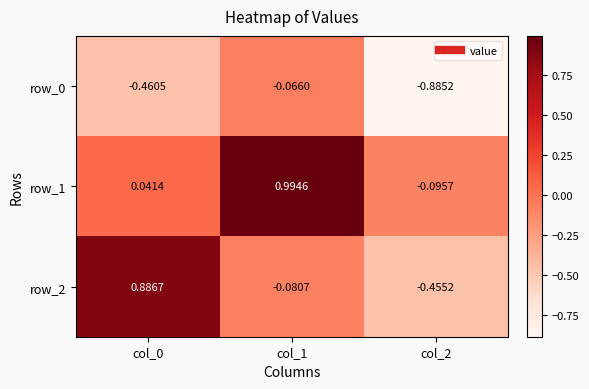

What is the average value of the row_1 series?

0.3